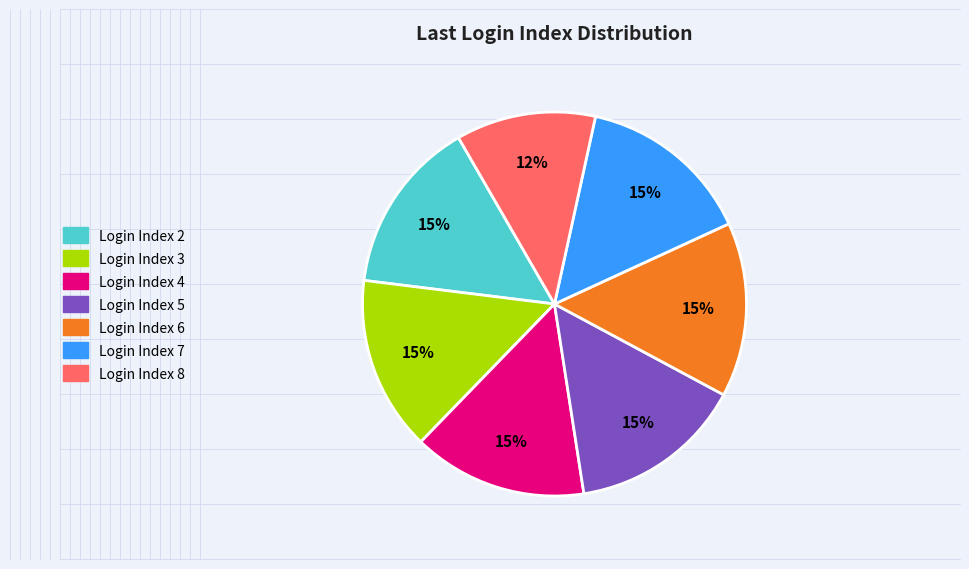

Which category has the smallest portion of the pie?

Login Index 8